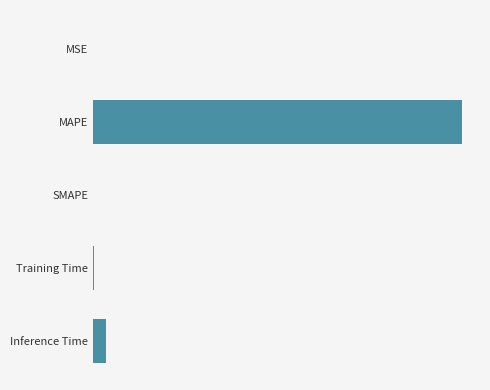

At which category does the chart reach its peak across all series?

MAPE